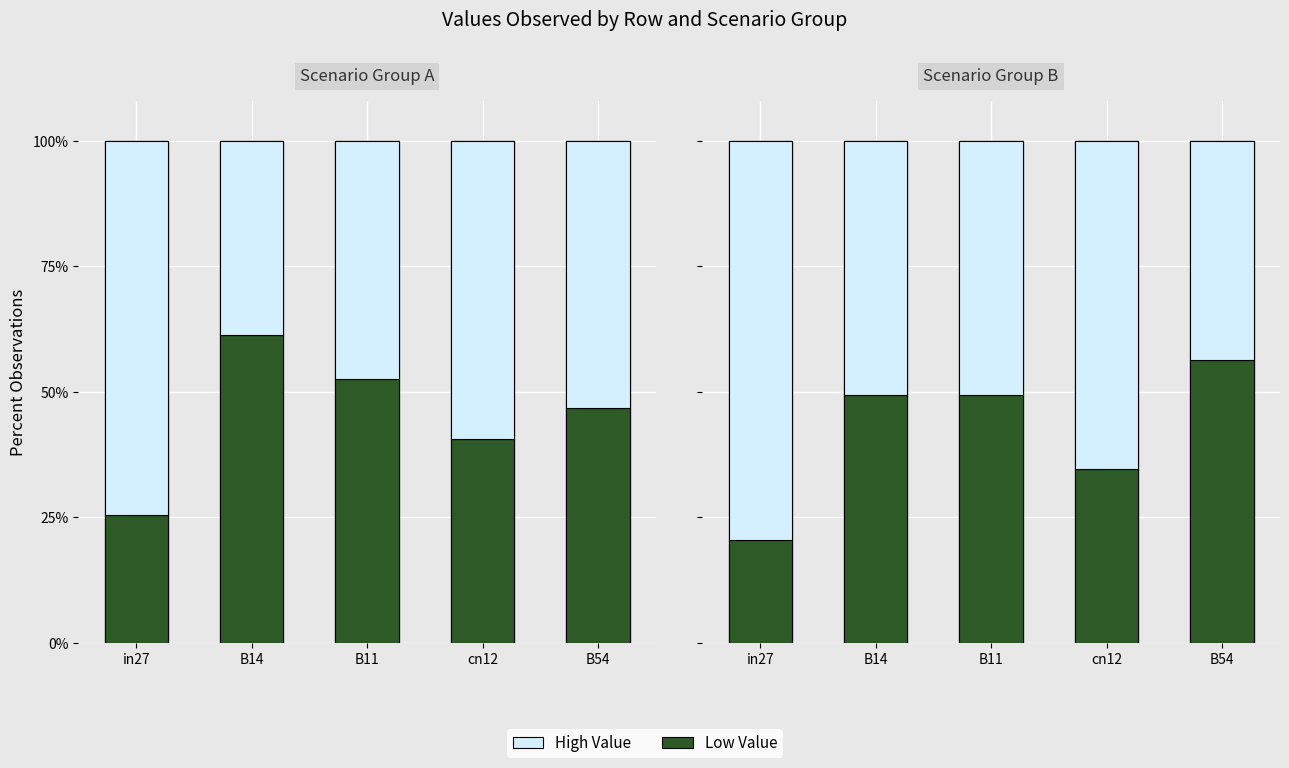

Where is Bloom Detected nearest to the value 0?

in27